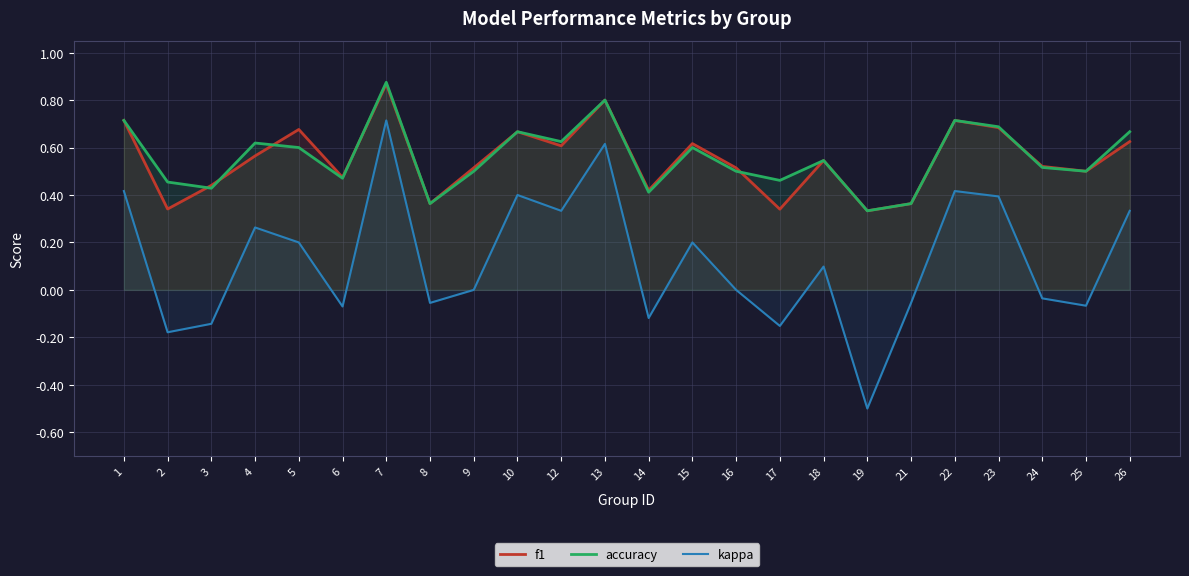

Where is accuracy nearest to the value 0?

19